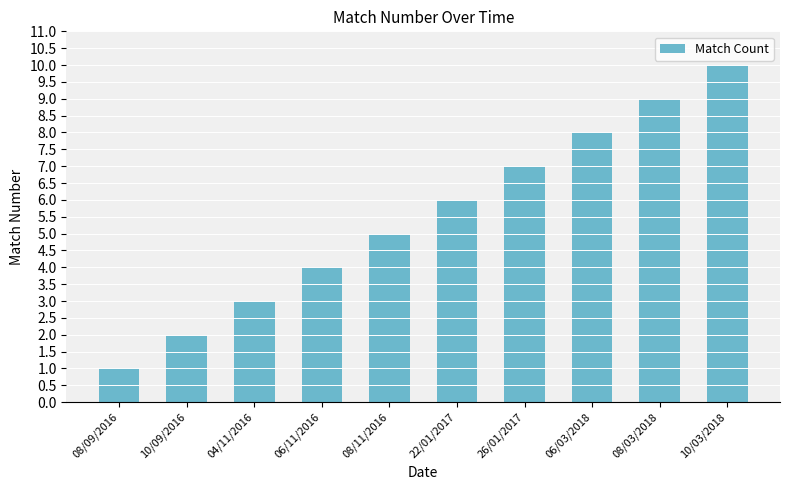

What is the greatest value displayed?

10